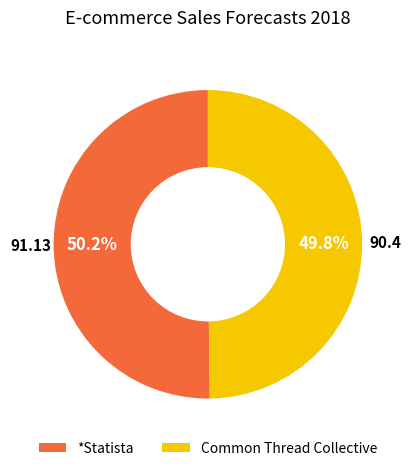

Is there a majority slice in this chart?

Yes